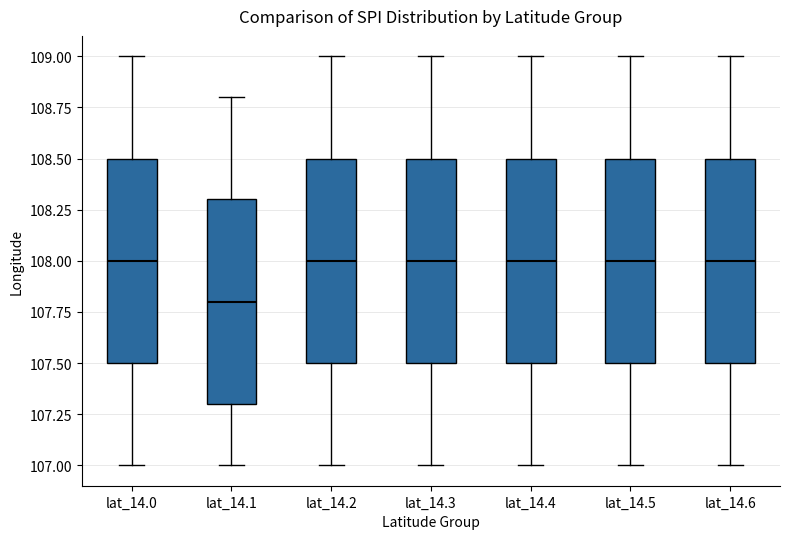

Reading left to right, read every box against the y-axis: the position of its median line, the range the box covers, and the ends of its whiskers. The values are not printed on the chart, so give them approximately, as read against the axis.

lat_14.0: median 108.0, box 107.5 to 108.5, whiskers 107.0 to 109.0
lat_14.1: median 107.8, box 107.3 to 108.3, whiskers 107.0 to 108.8
lat_14.2: median 108.0, box 107.5 to 108.5, whiskers 107.0 to 109.0
lat_14.3: median 108.0, box 107.5 to 108.5, whiskers 107.0 to 109.0
lat_14.4: median 108.0, box 107.5 to 108.5, whiskers 107.0 to 109.0
lat_14.5: median 108.0, box 107.5 to 108.5, whiskers 107.0 to 109.0
lat_14.6: median 108.0, box 107.5 to 108.5, whiskers 107.0 to 109.0